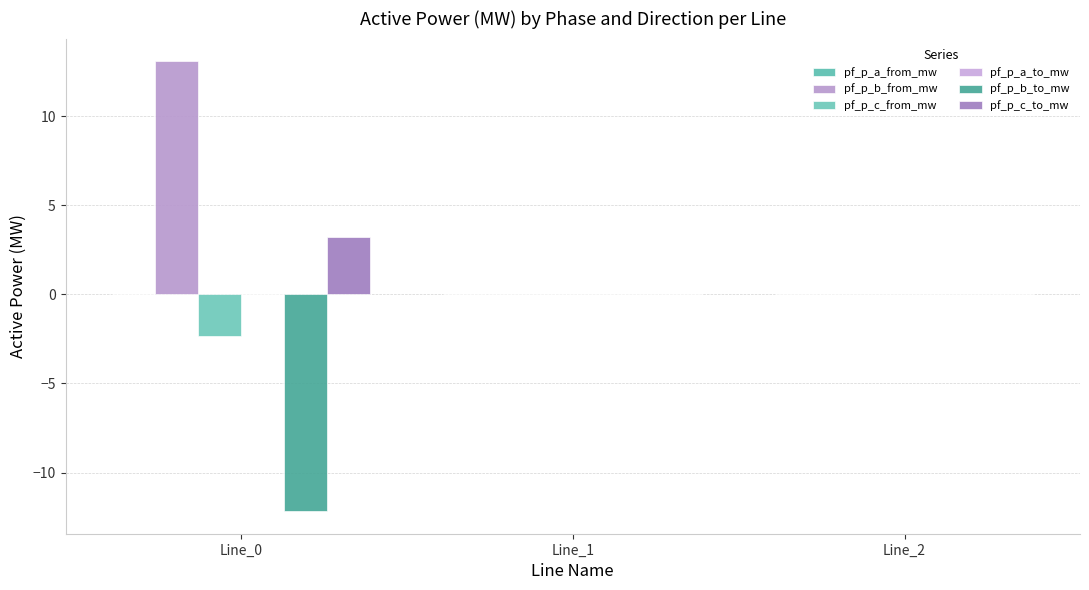

How many series are shown in this chart?

6